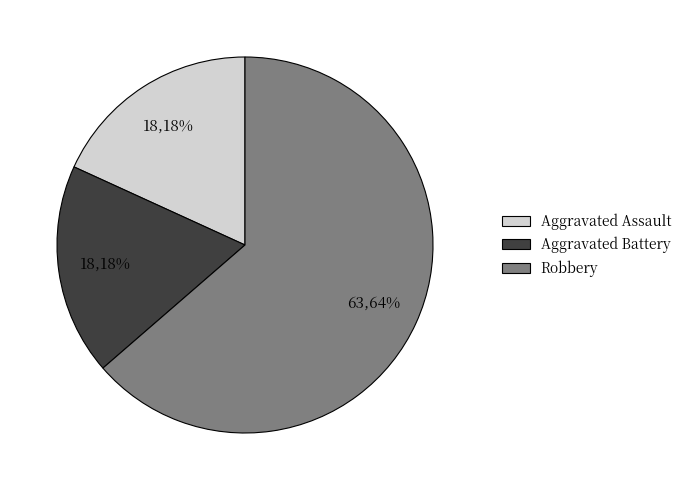

Does any single category account for the majority?

Yes